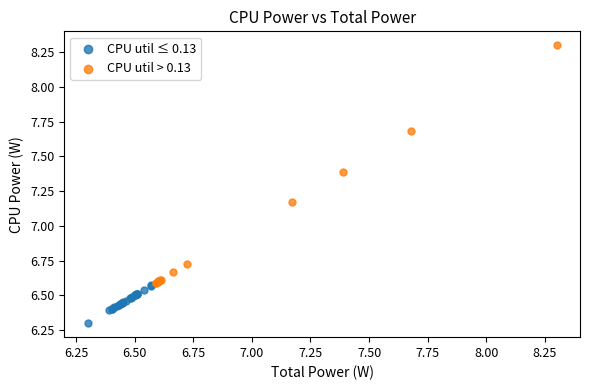

Which series has the largest Y range (max minus min)?

CPU util > 0.13